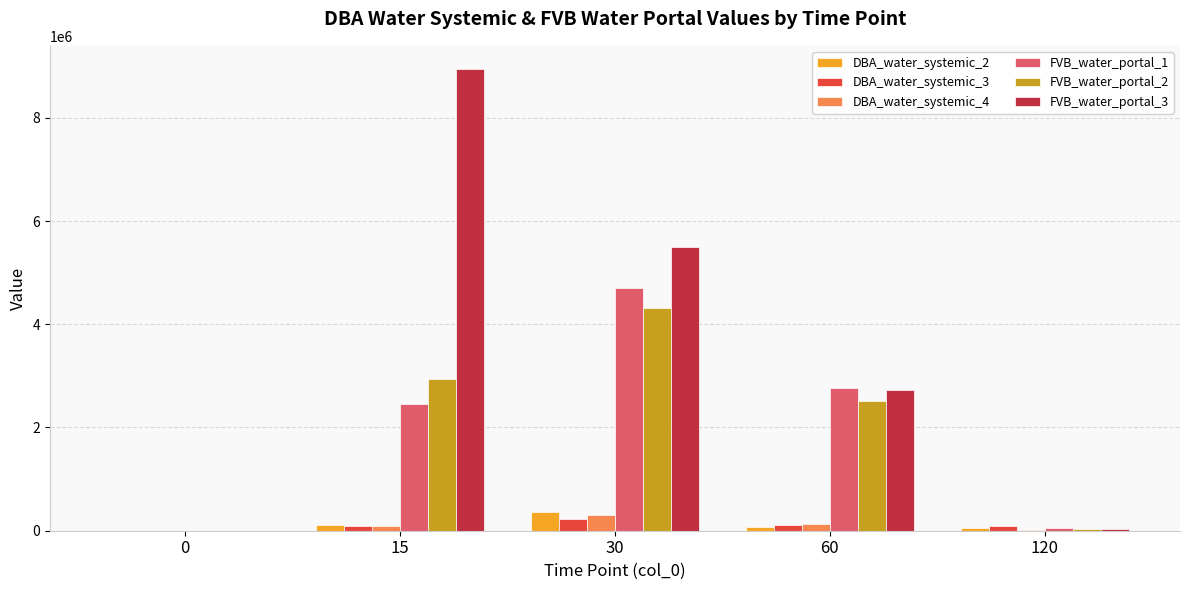

Are the bars horizontal?

No